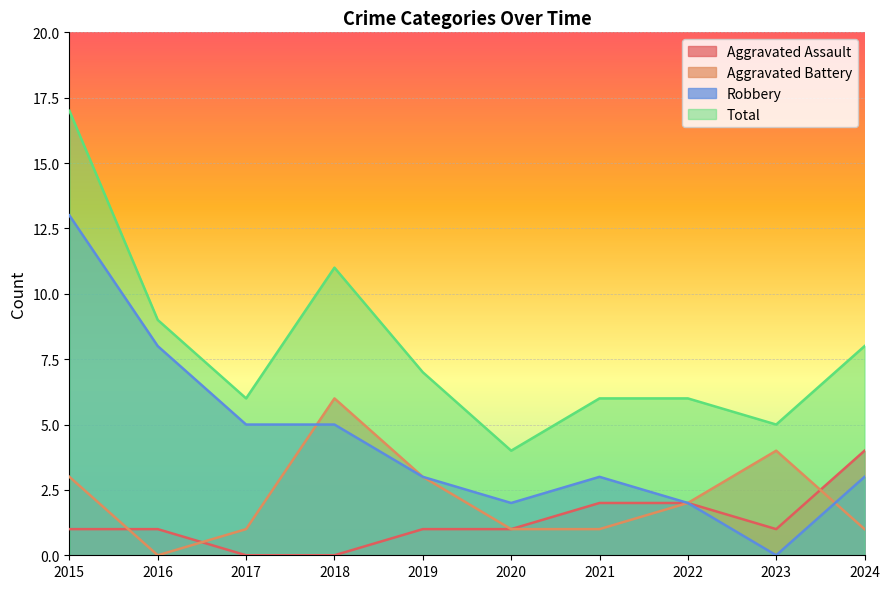

Which category has the highest value in the Total series?

2015